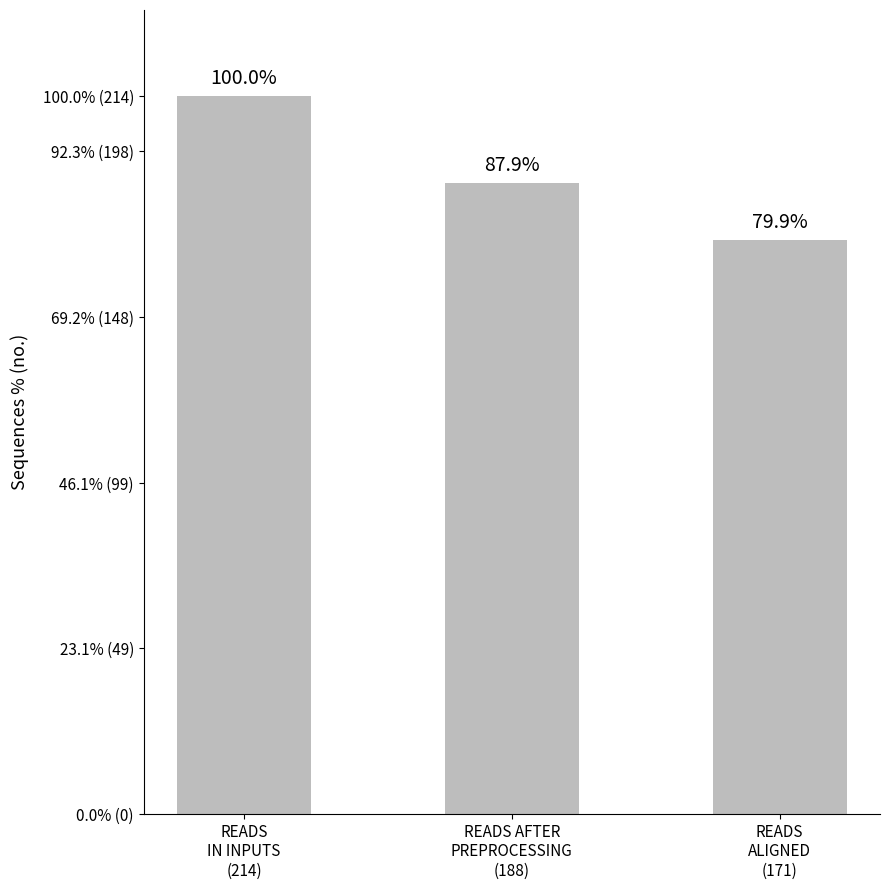

At which category does the chart reach its peak across all series?

READS
IN INPUTS
(214)